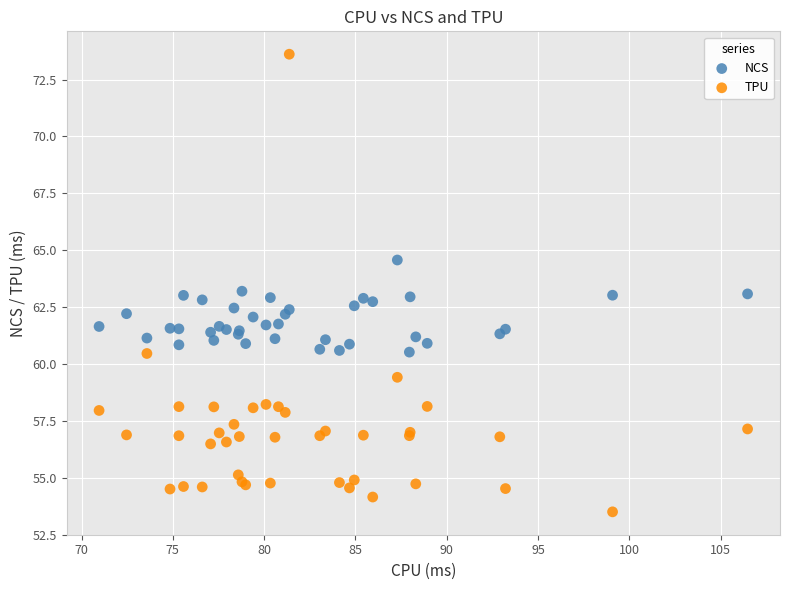

Which series reaches the minimum Y coordinate?

TPU